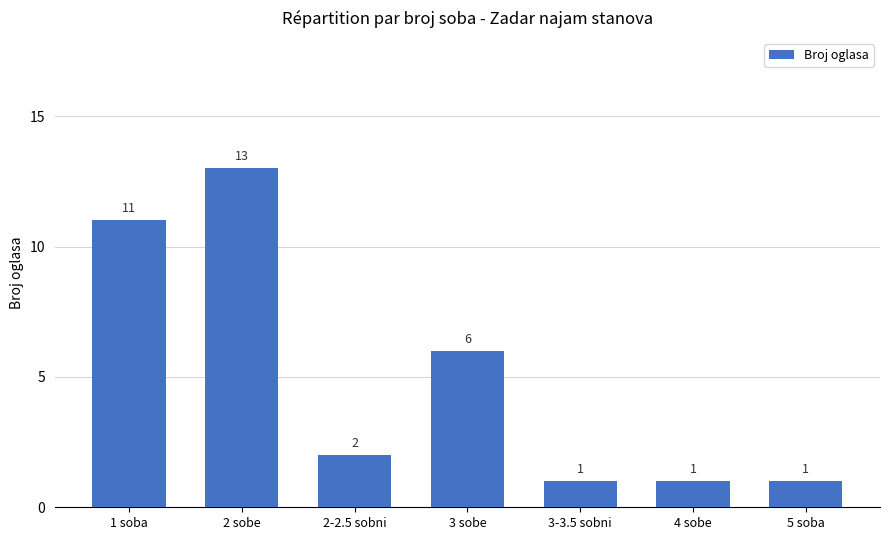

Reading left to right, what are all the values shown in this chart?

1 soba=11	2 sobe=13	2-2.5 sobni=2	3 sobe=6	3-3.5 sobni=1	4 sobe=1	5 soba=1